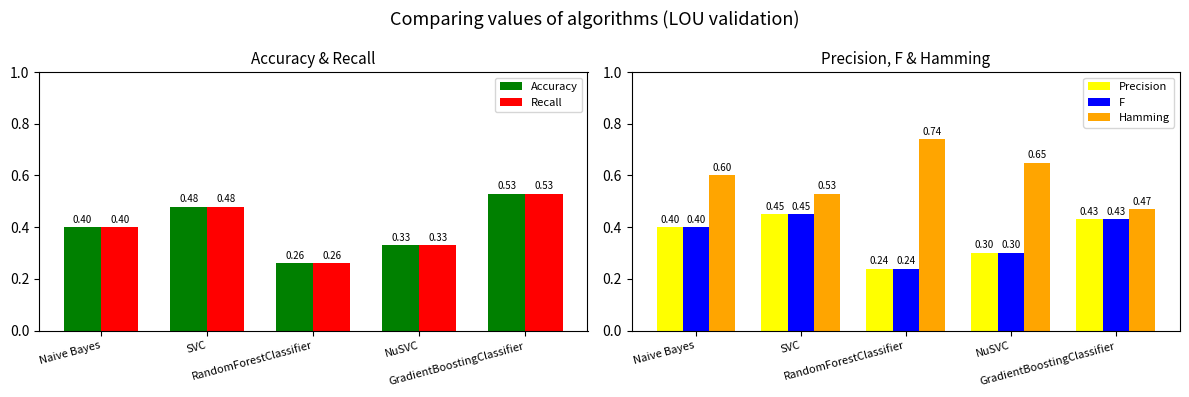

True or false: F has a value of 0.4 at Naive Bayes.

True